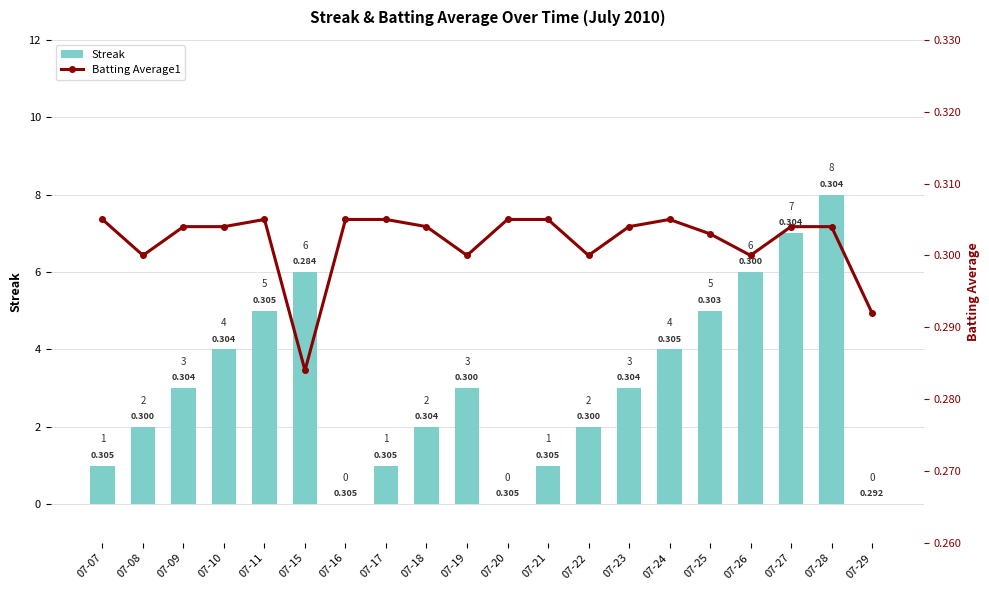

The Batting Average1 series shows 0.3 at 07-19. True or false?

True